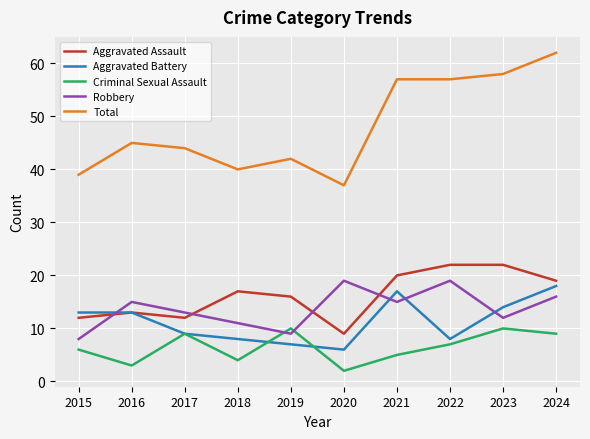

What is the approximate value of Aggravated Assault at 2016, to the nearest 5?

15